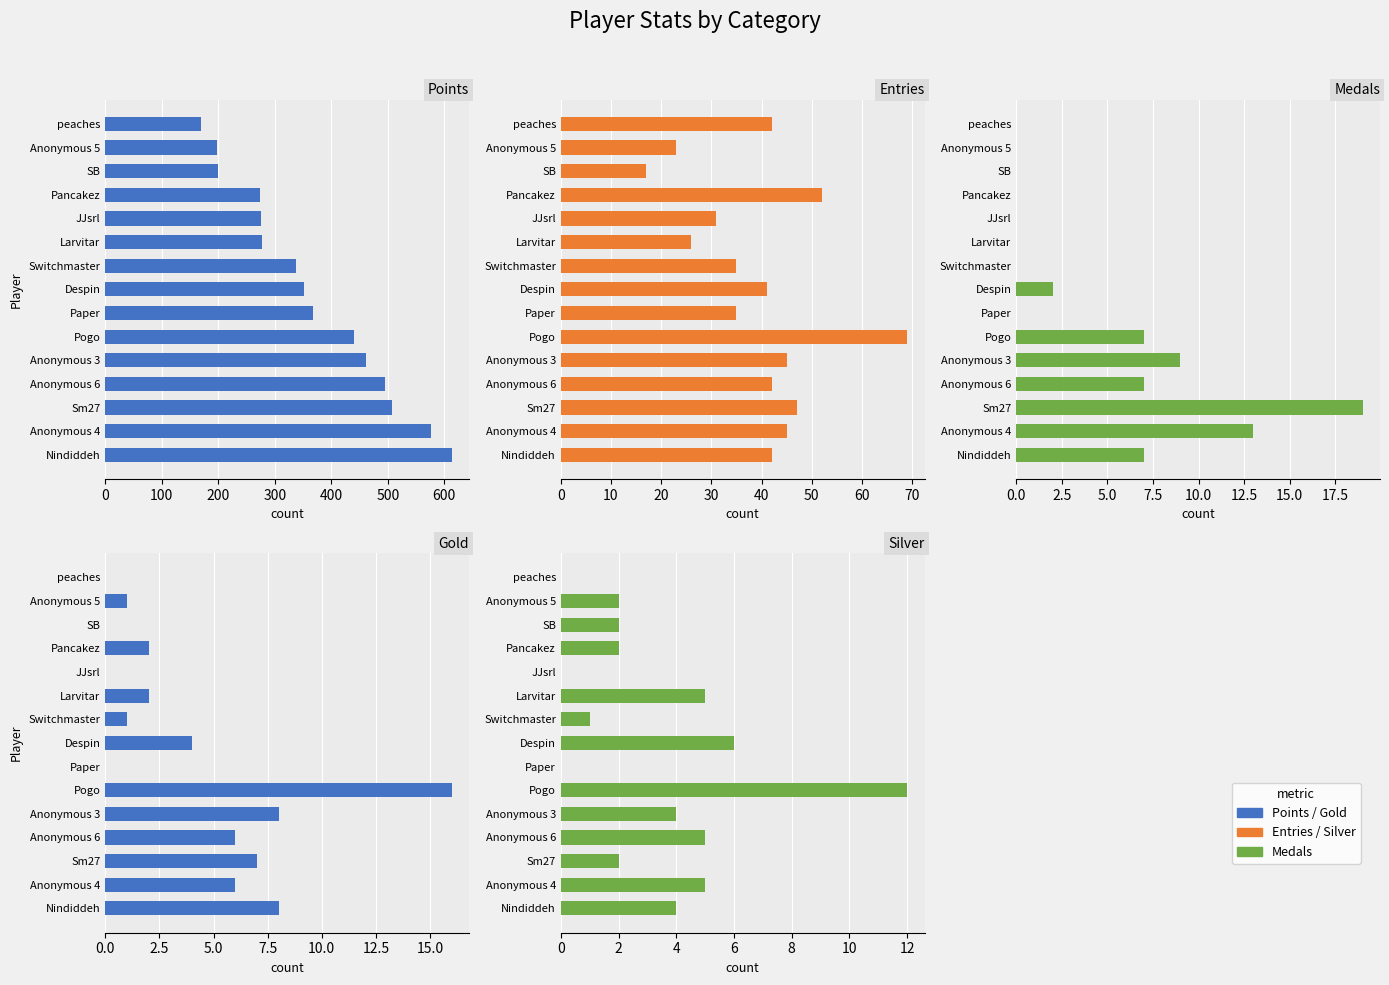

Between Paper and Pancakez, which series saw the biggest shift?

Points